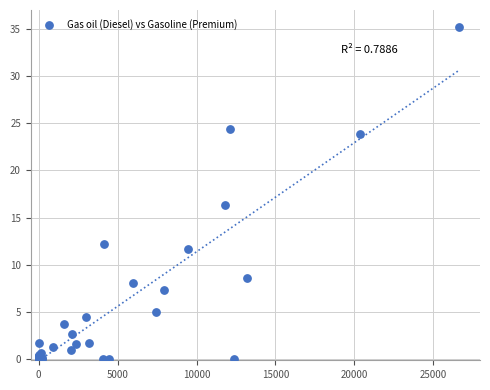

What Y value in the scatter plot is closest to 17?

16.4